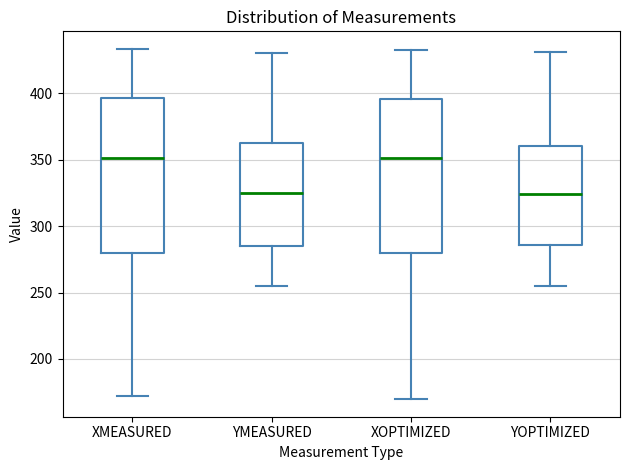

Reading left to right, read every box against the y-axis: the position of its median line, the range the box covers, and the ends of its whiskers. The values are not printed on the chart, so give them approximately, as read against the axis.

XMEASURED: median 350, box 280 to 395, whiskers 170 to 435
YMEASURED: median 325, box 285 to 360, whiskers 255 to 430
XOPTIMIZED: median 350, box 280 to 395, whiskers 170 to 435
YOPTIMIZED: median 325, box 285 to 360, whiskers 255 to 430